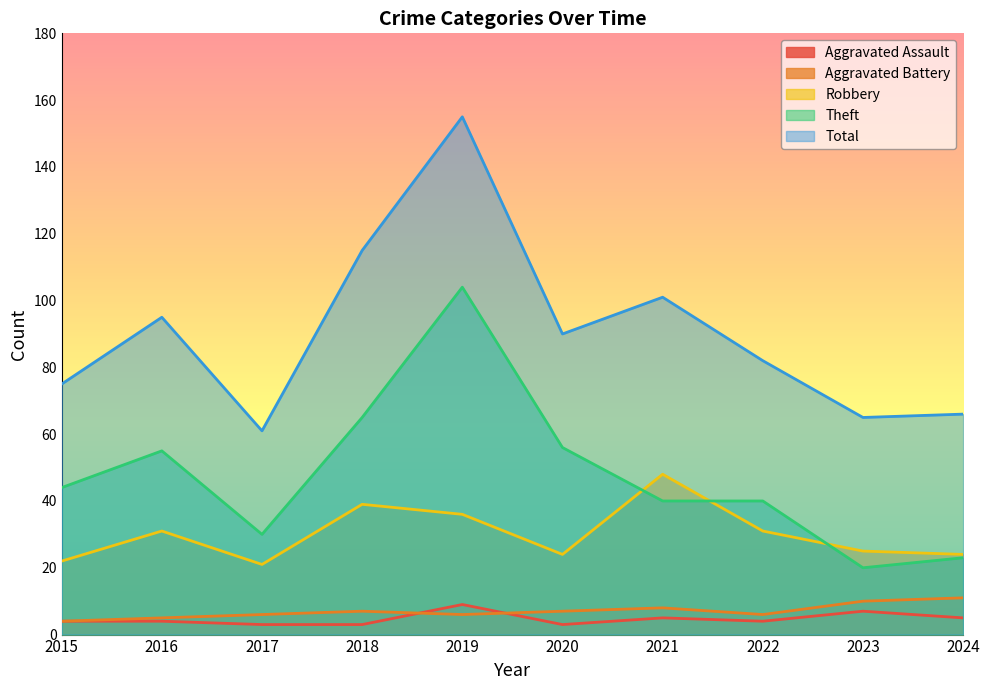

At how many categories does at least one series exceed 28?

10